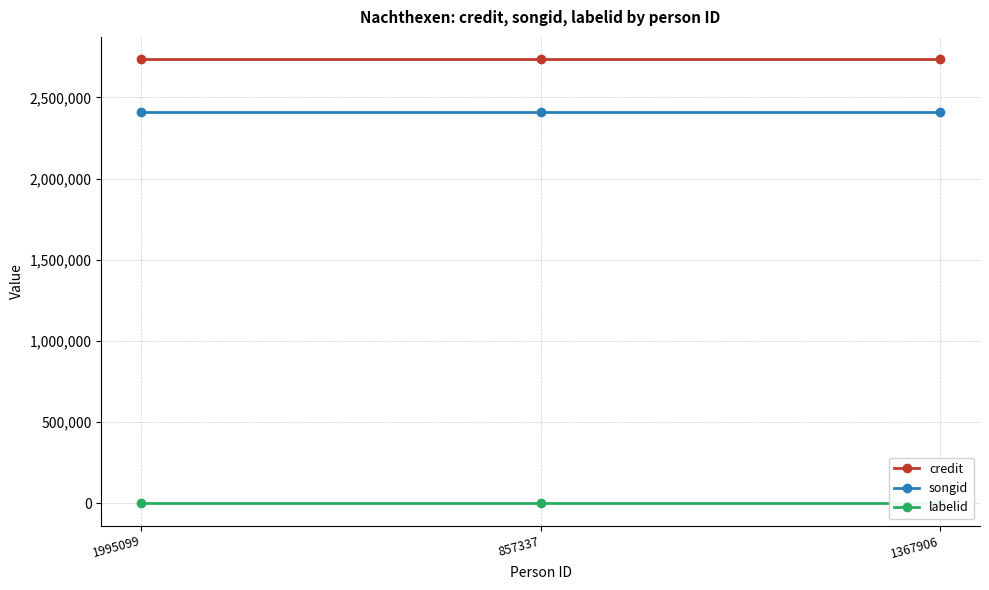

At which label is credit closest to 2735959?

1995099